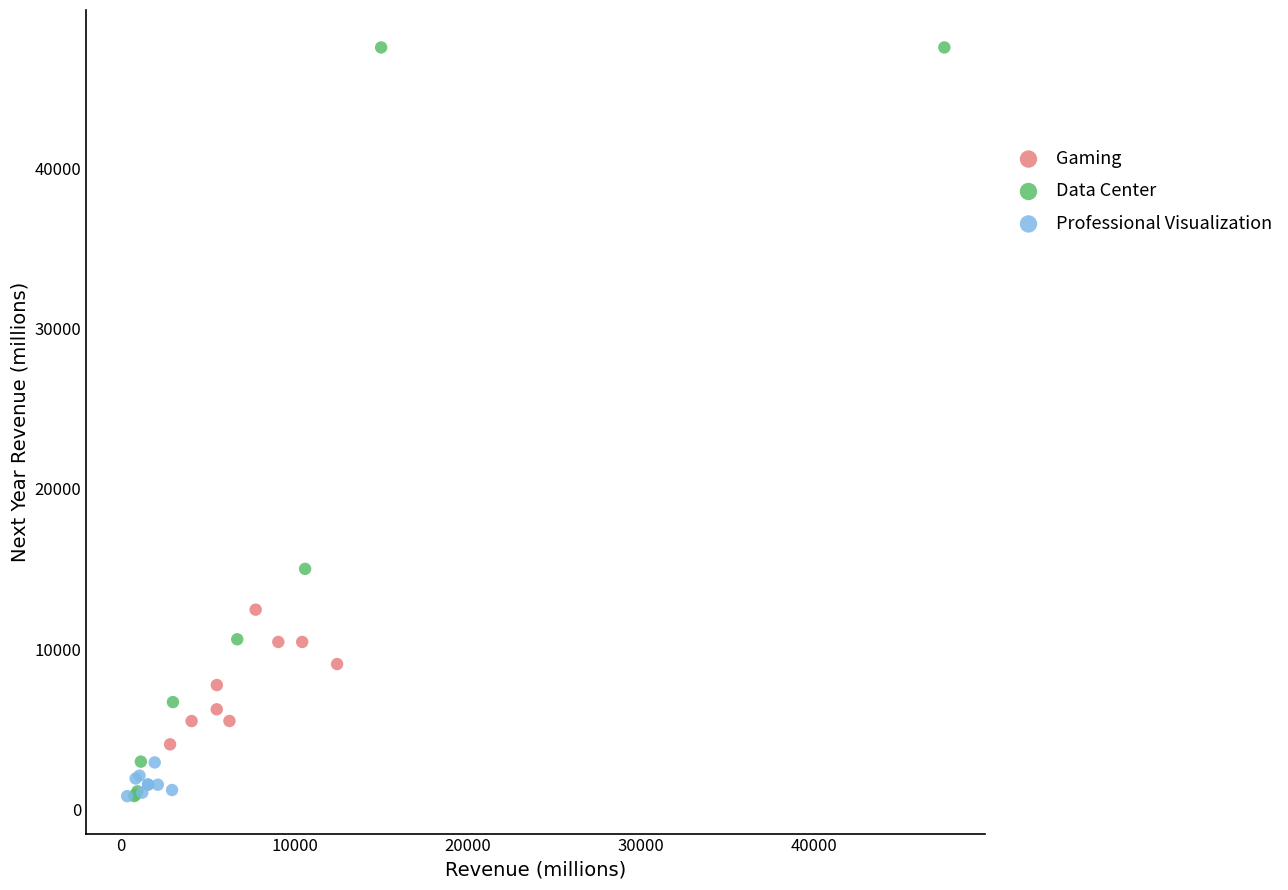

Which series has the largest Y range (max minus min)?

Data Center